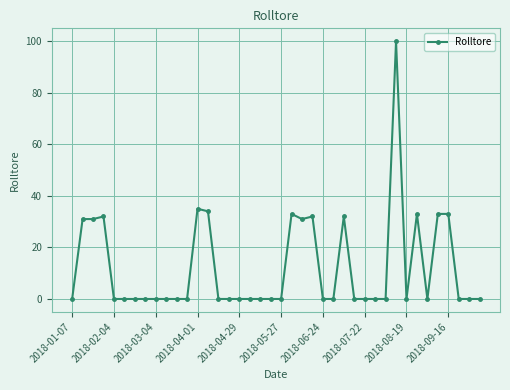

True or false: the data has more than 0 interior local peaks.

True